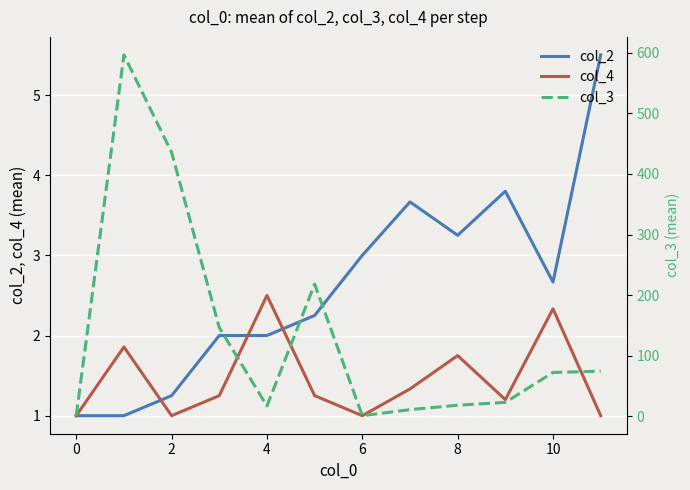

The value of col_4 at 8 is 3.0. True or false?

False